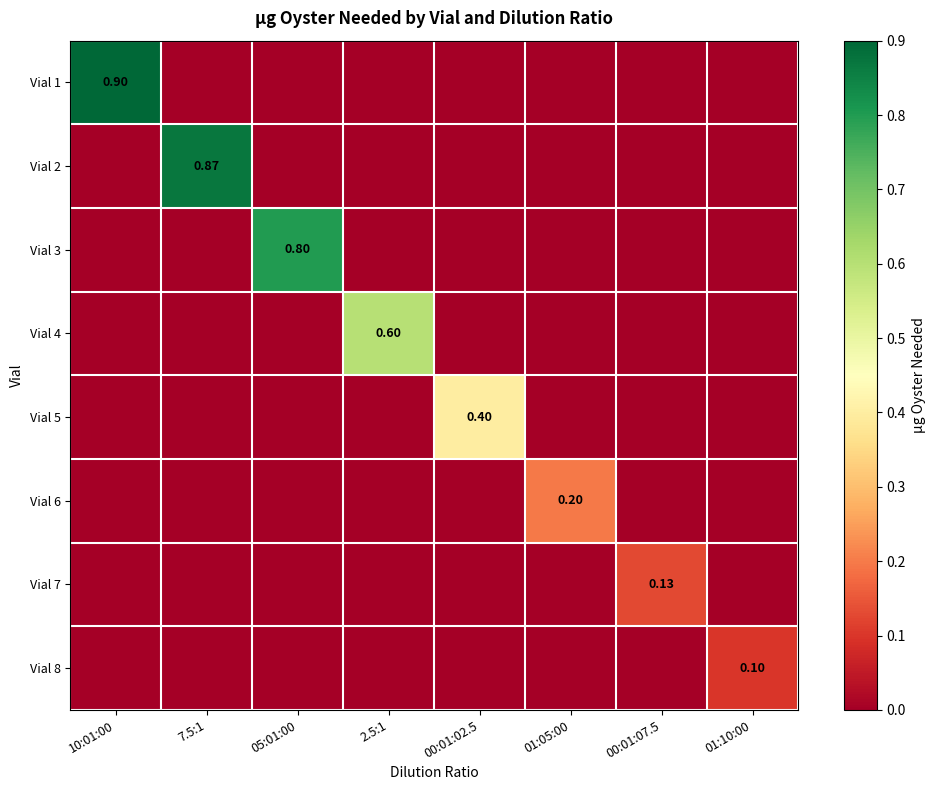

What is the total value across all series at 10:01:00?

0.9